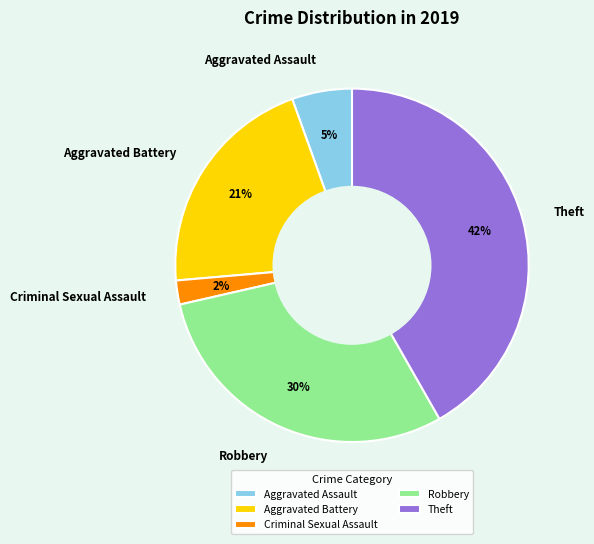

To the nearest percent, what portion does Criminal Sexual Assault represent?

2%